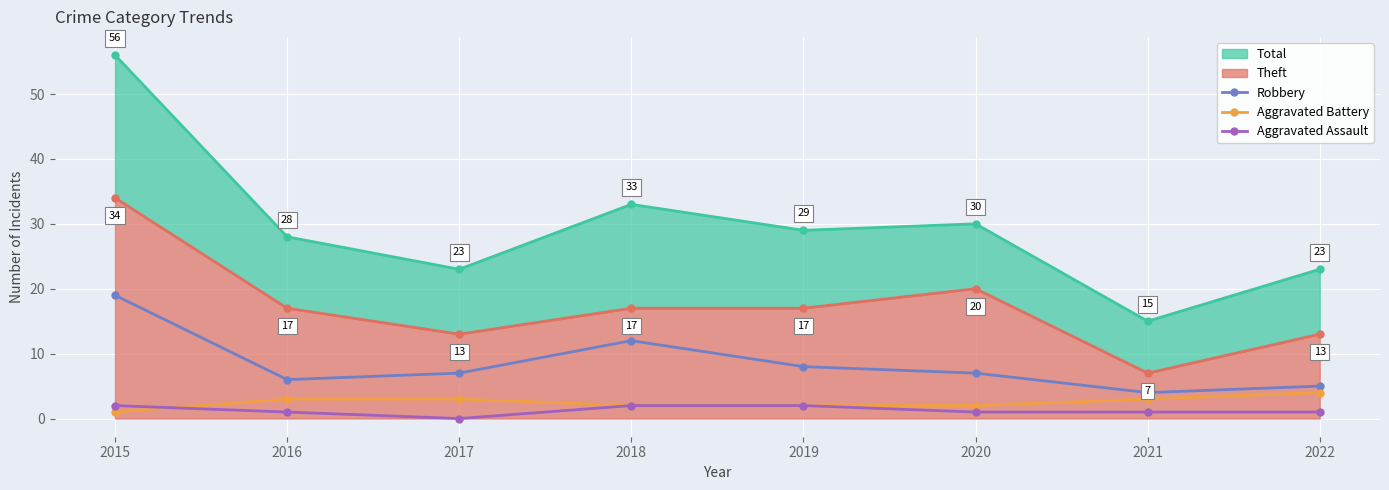

How many data points in Aggravated Battery are above 3?

1